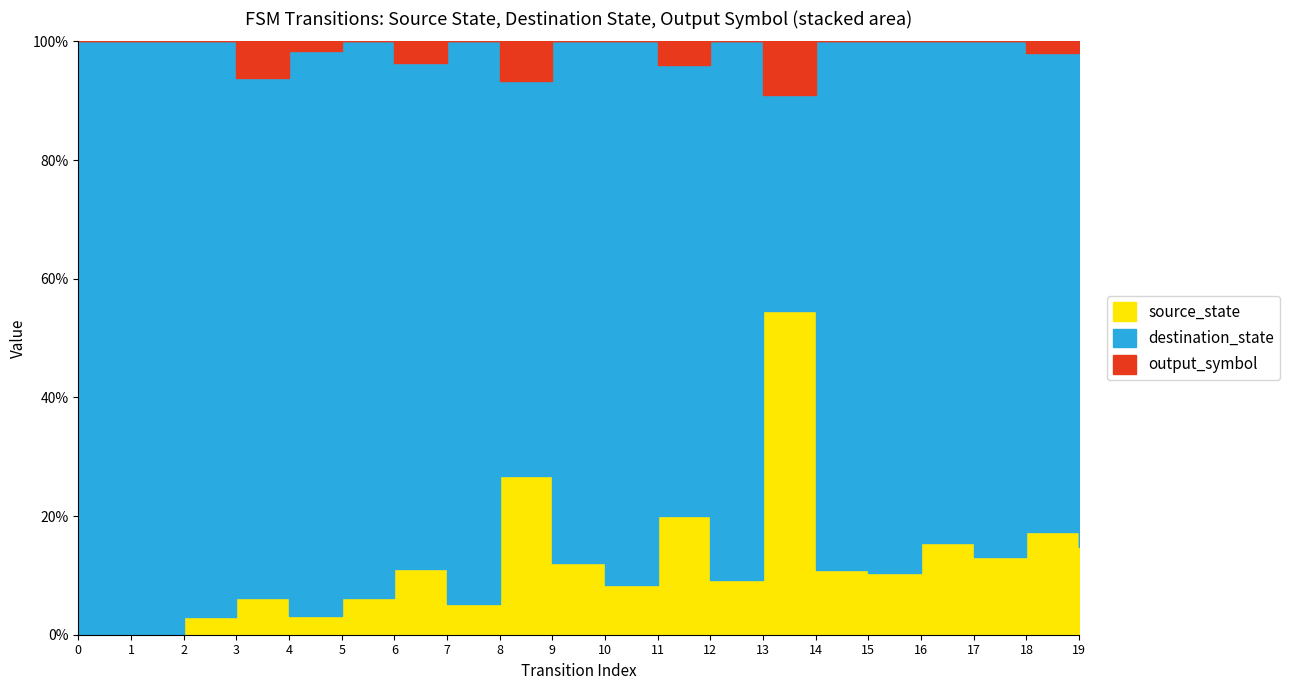

Reading left to right, what are all the values shown in this chart?

source_state: 0=0	1=0	2=1	3=1	4=2	5=2	6=3	7=3	8=4	9=4	10=5	11=5	12=6	13=6	14=7	15=7	16=8	17=8	18=9	19=9
destination_state: 0=55	1=22	2=33	3=14	4=59	5=30	6=23	7=55	8=10	9=29	10=55	11=19	12=59	13=4	14=57	15=60	16=44	17=53	18=42	19=51
output_symbol: 0=0	1=0	2=0	3=1	4=1	5=0	6=1	7=0	8=1	9=0	10=0	11=1	12=0	13=1	14=0	15=0	16=0	17=0	18=1	19=1